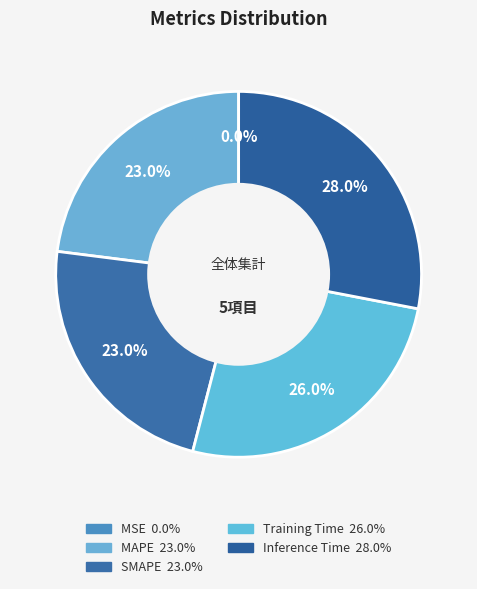

Which category has the biggest portion of the pie?

Inference Time